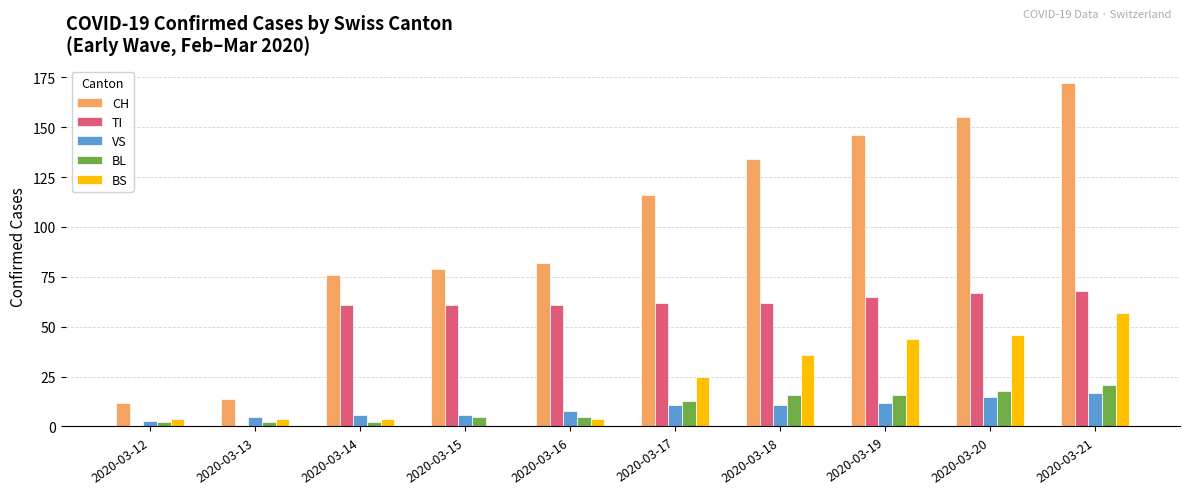

What is the highest value of the BS series?

57